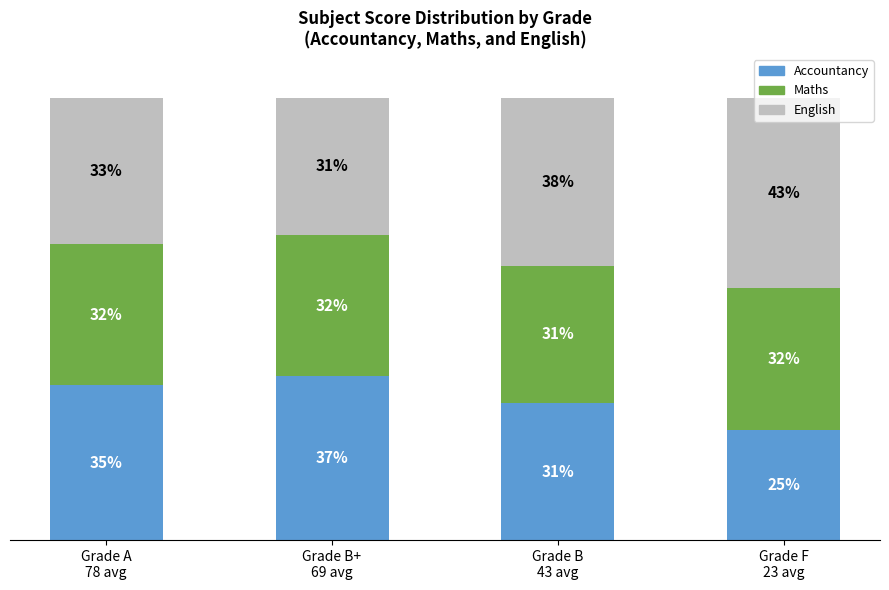

At which label is Accountancy closest to 31?

Grade B
43 avg